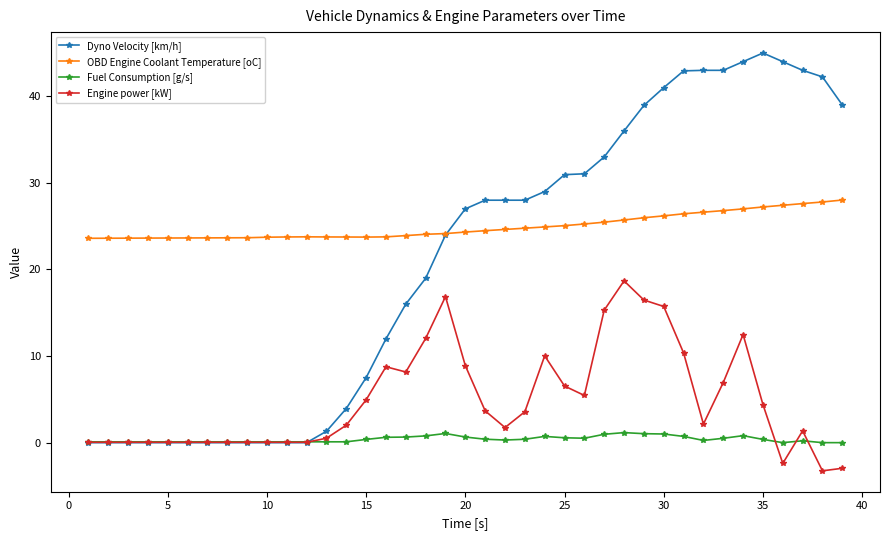

At how many categories does at least one series exceed 1?

39